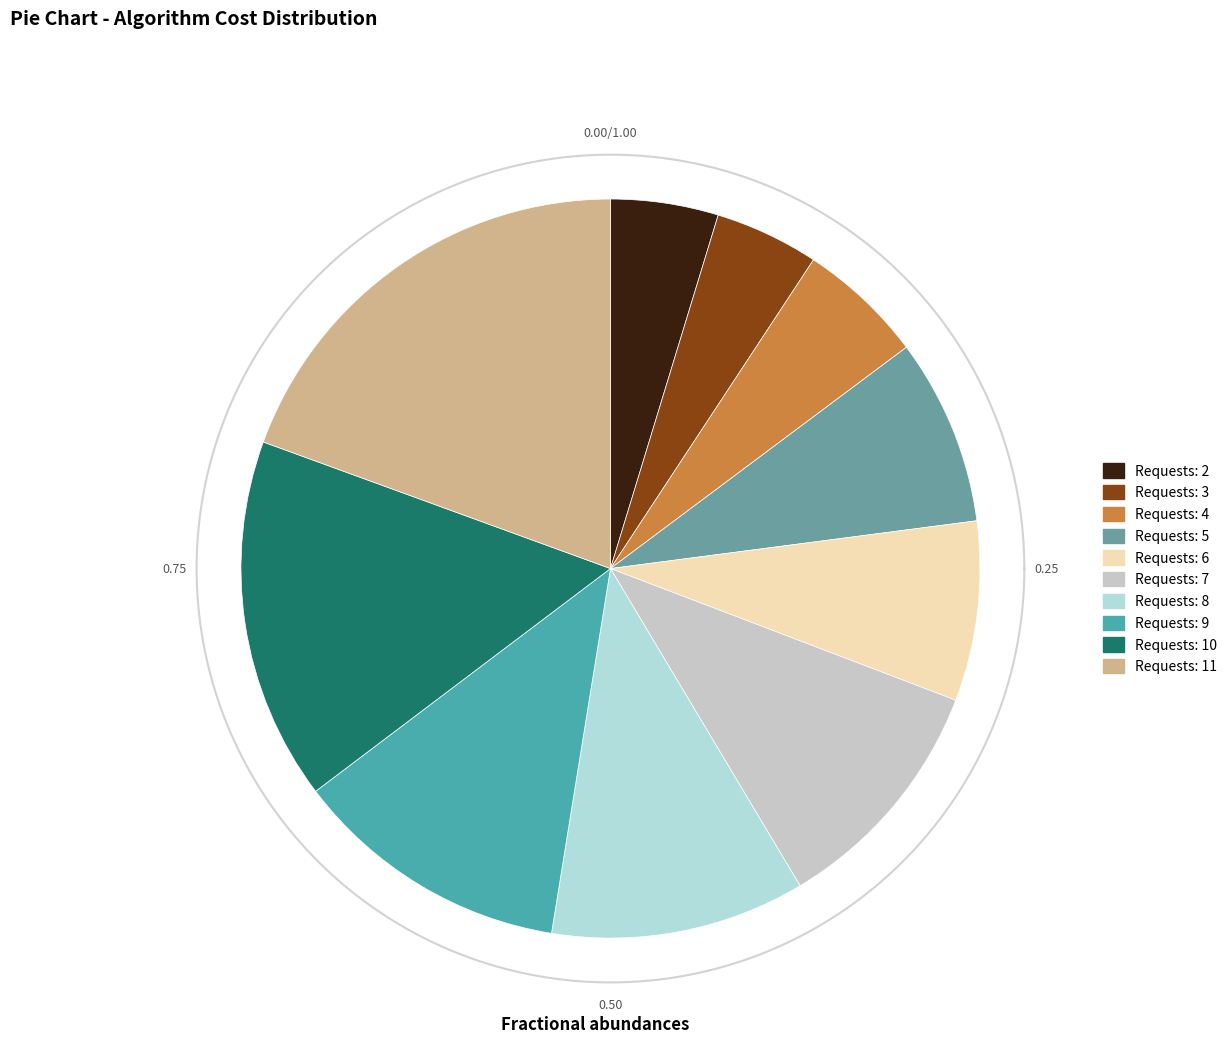

How many segments does this pie chart have?

10